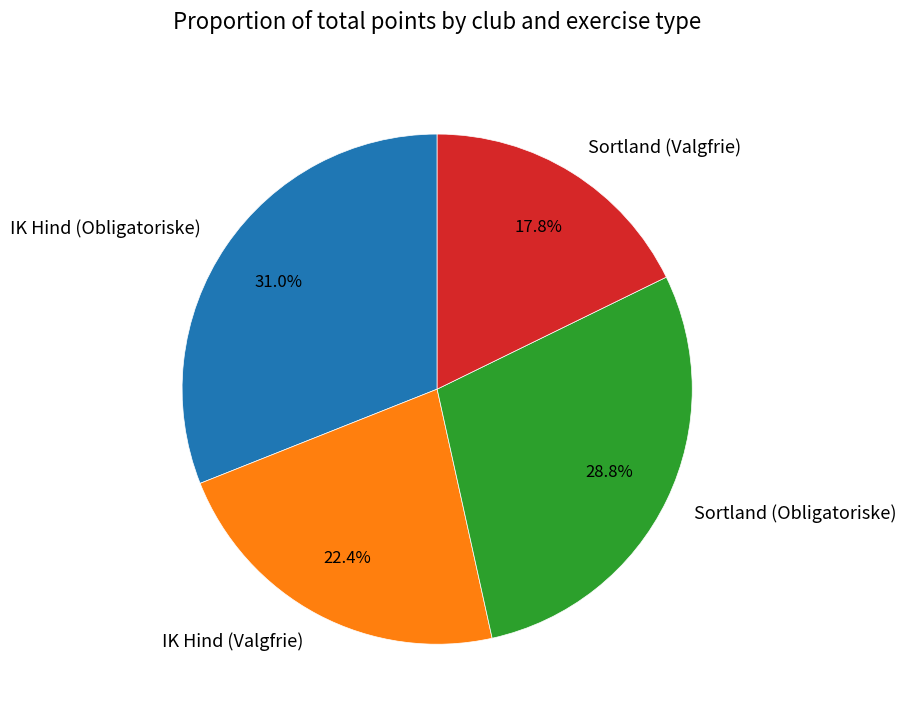

Is there any slice that represents more than half of the pie?

No